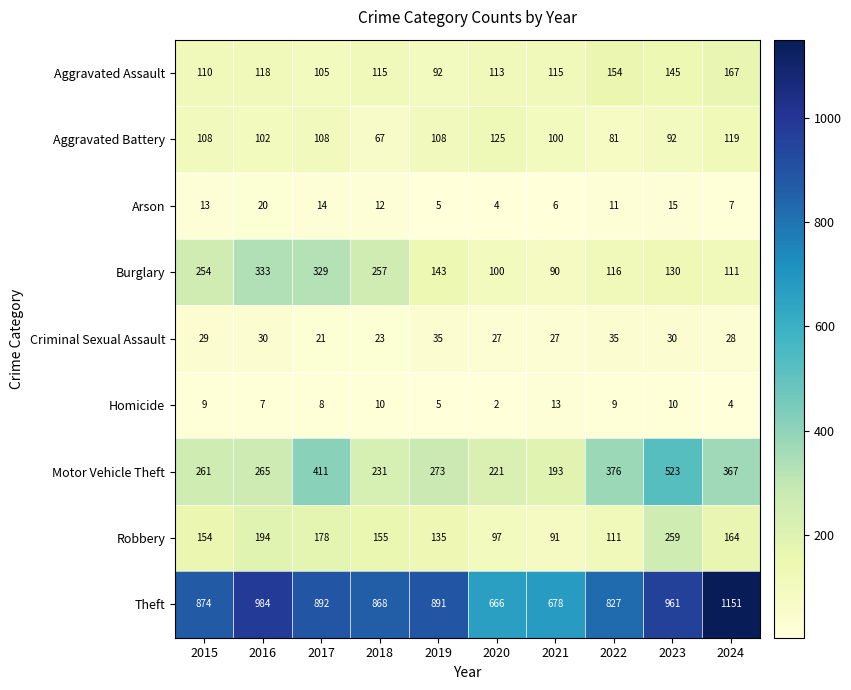

Rank the series by their maximum value, from lowest to highest.

Homicide, Arson, Criminal Sexual Assault, Aggravated Battery, Aggravated Assault, Robbery, Burglary, Motor Vehicle Theft, Theft